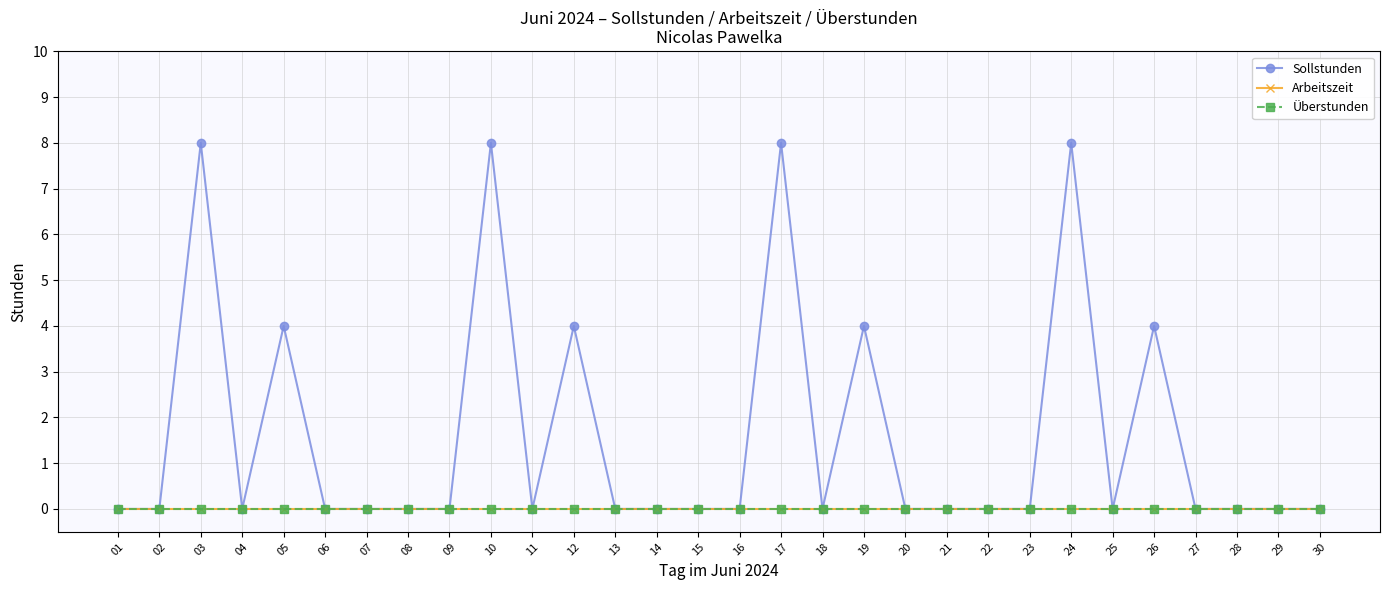

Which category has the highest value in the Überstunden series?

01